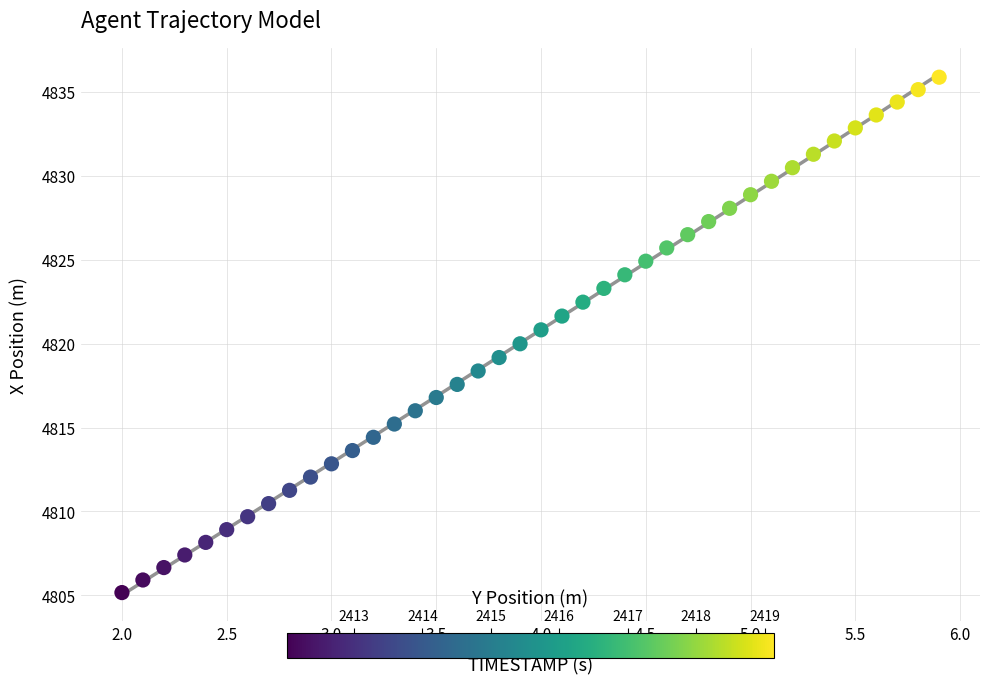

What is the range of X values (max minus min)?

3.9